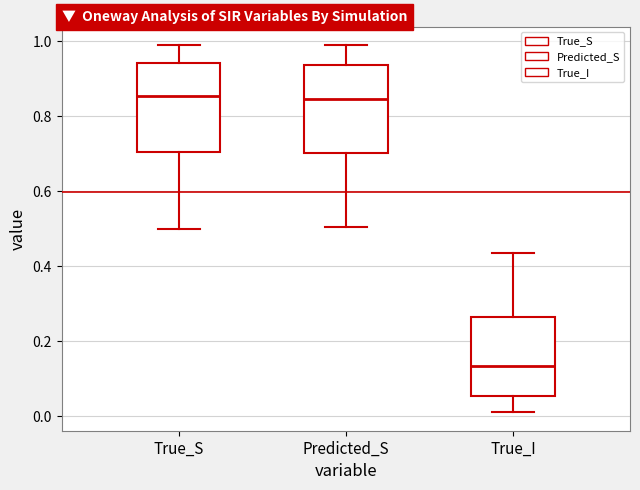

Which box has the lowest median line?

True_I